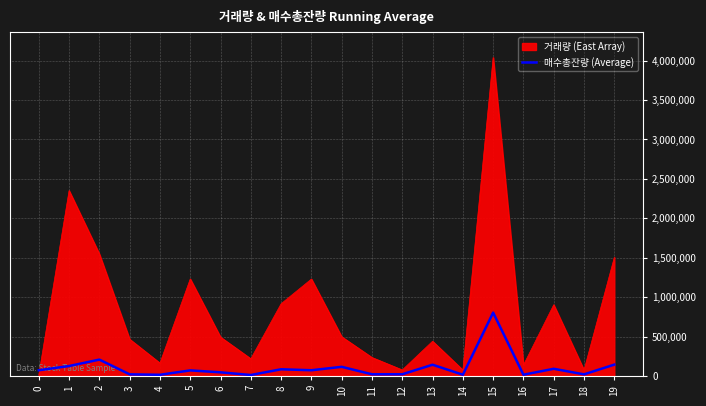

Rank the series at 5 from highest to lowest value.

거래량 (East Array), 매수총잔량 (Average)